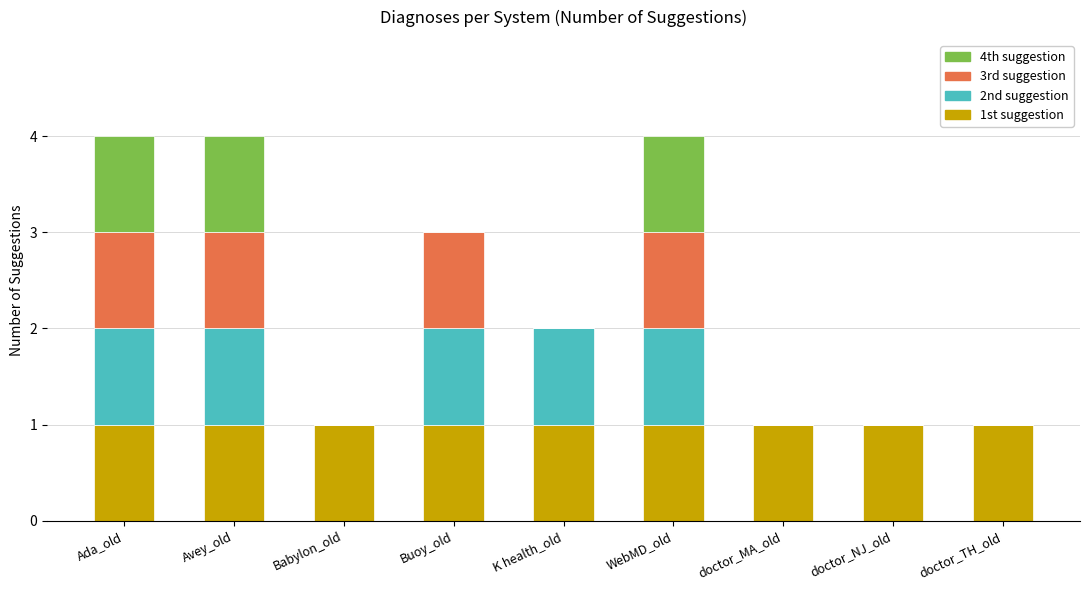

What position from the right is WebMD_old?

4